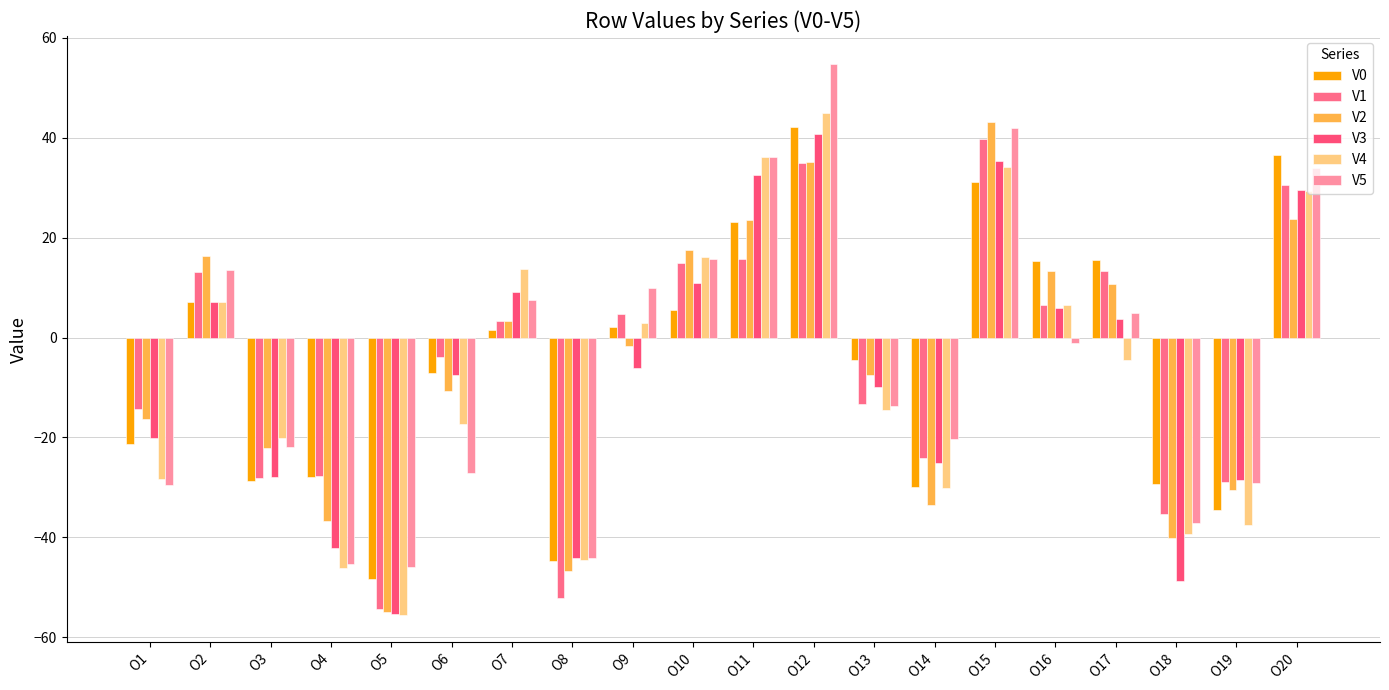

True or false: V2 has a value of 2.7 at O16.

False